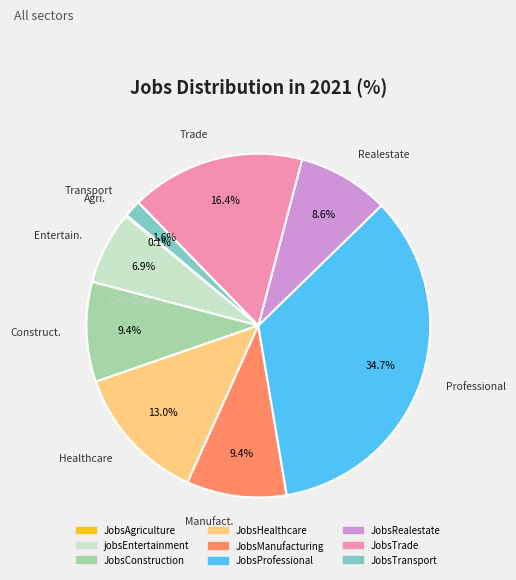

What is the largest slice in the pie chart?

JobsProfessional